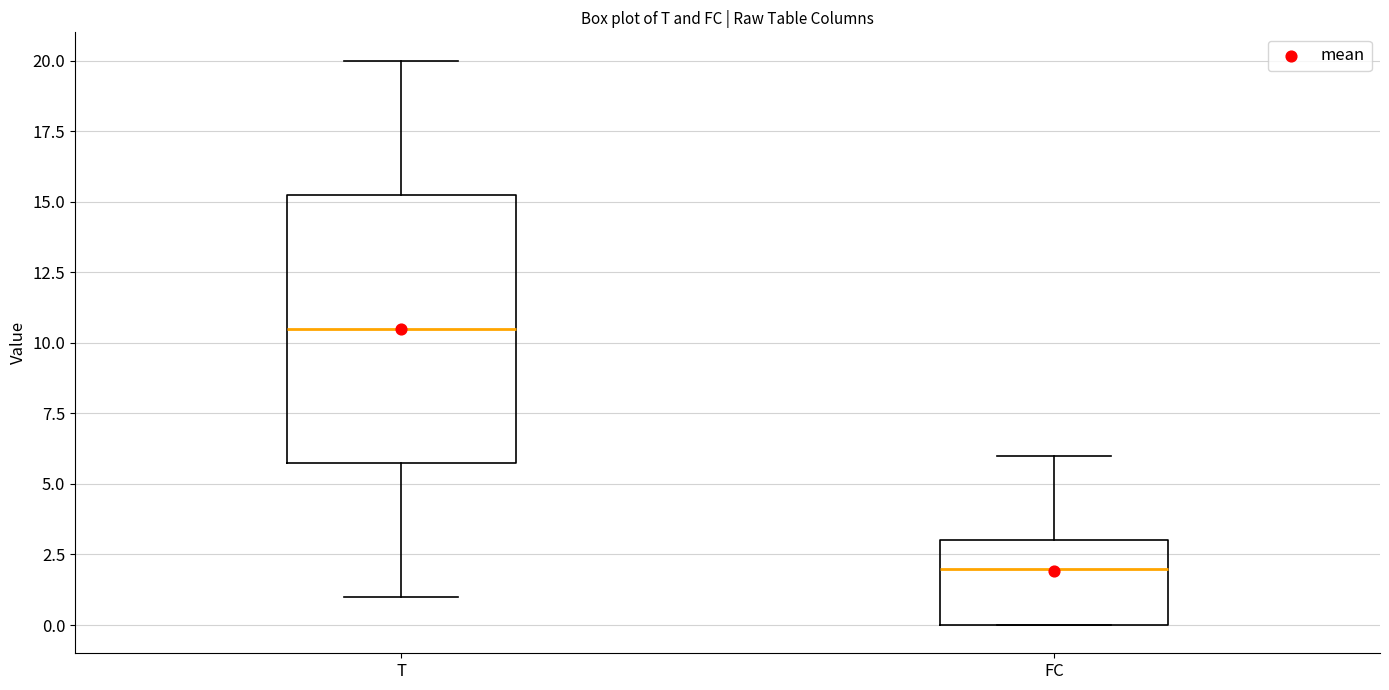

Which box's median line is the highest?

T